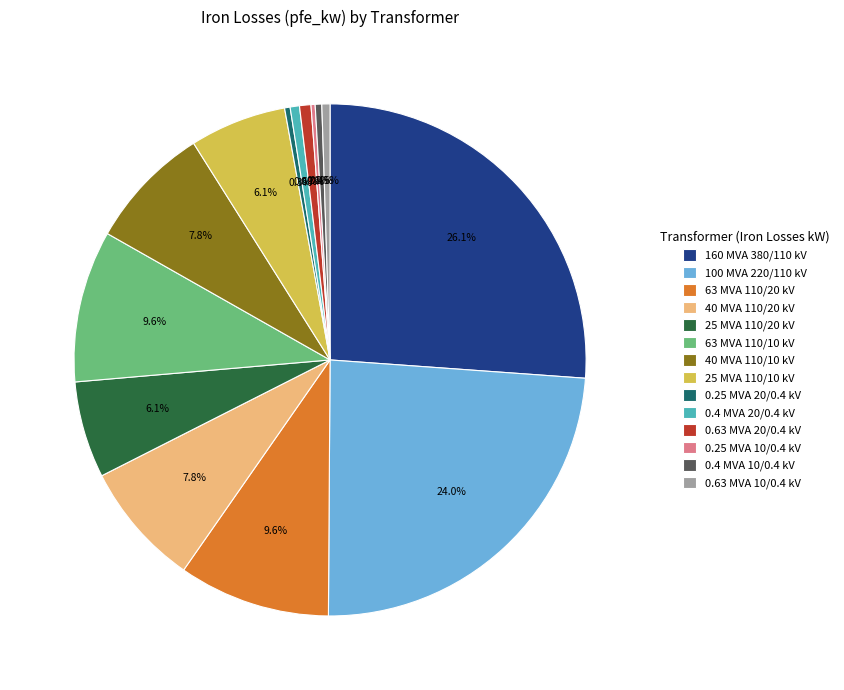

Which has a higher value, 63 MVA 110/20 kV or 40 MVA 110/10 kV?

63 MVA 110/20 kV